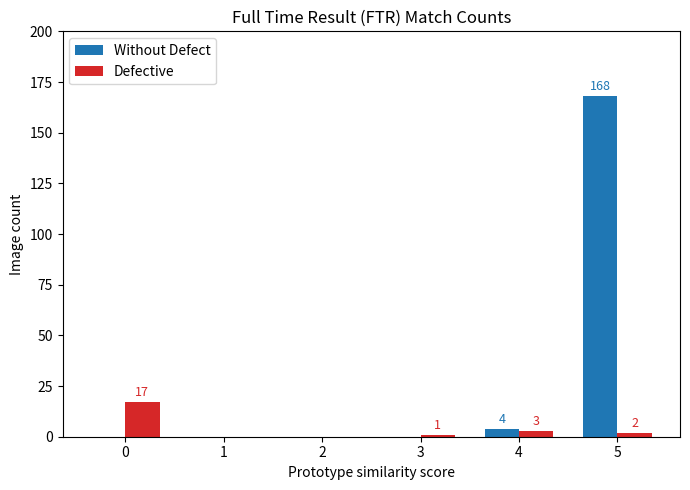

Reading left to right, extract all data points from this chart.

Without Defect: 0	0	0	0	4	168
Defective: 17	0	0	1	3	2